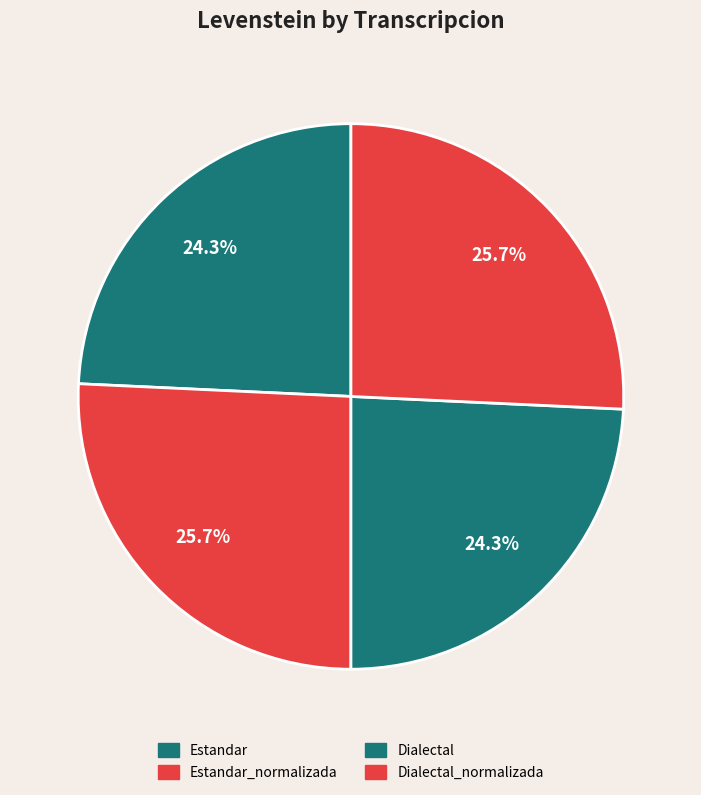

How many slices are in this pie chart?

4